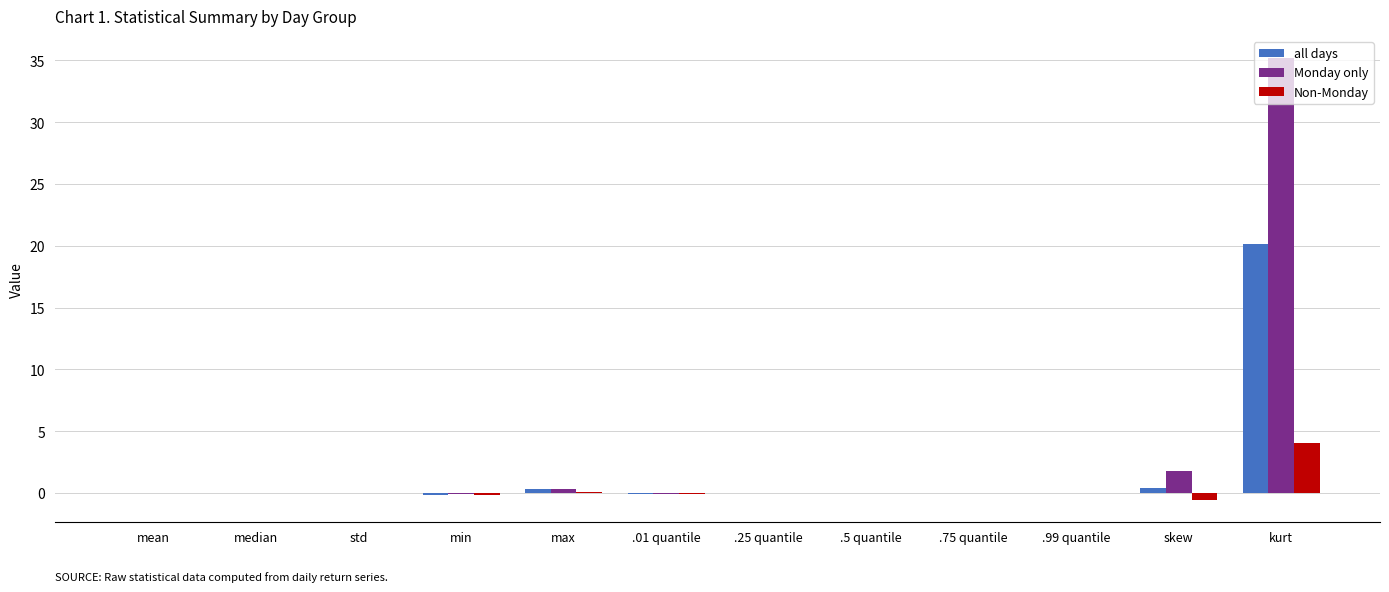

Are the bars grouped side by side (vs. stacked)?

Yes